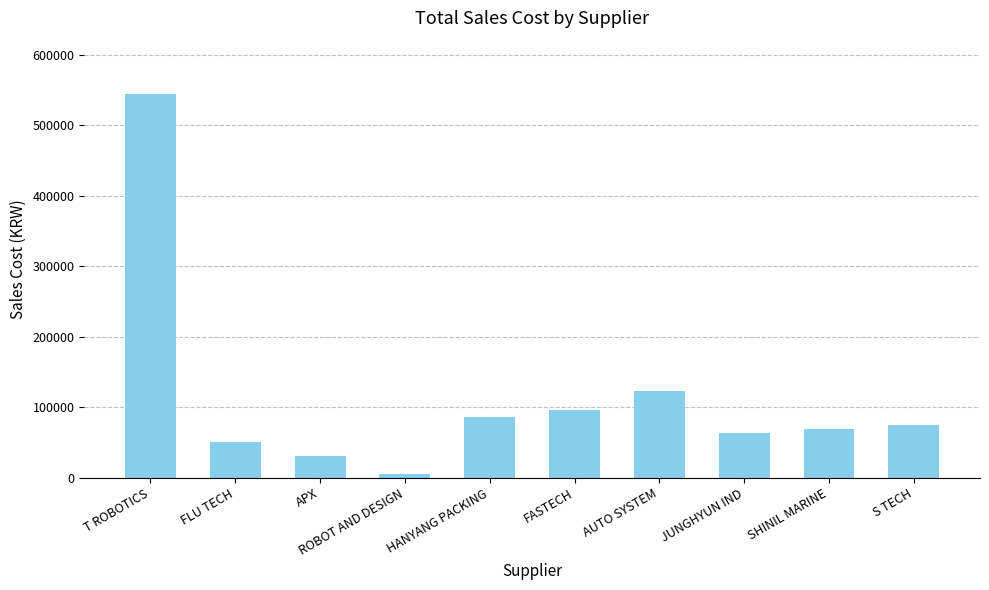

How many categories are shown in the chart?

10